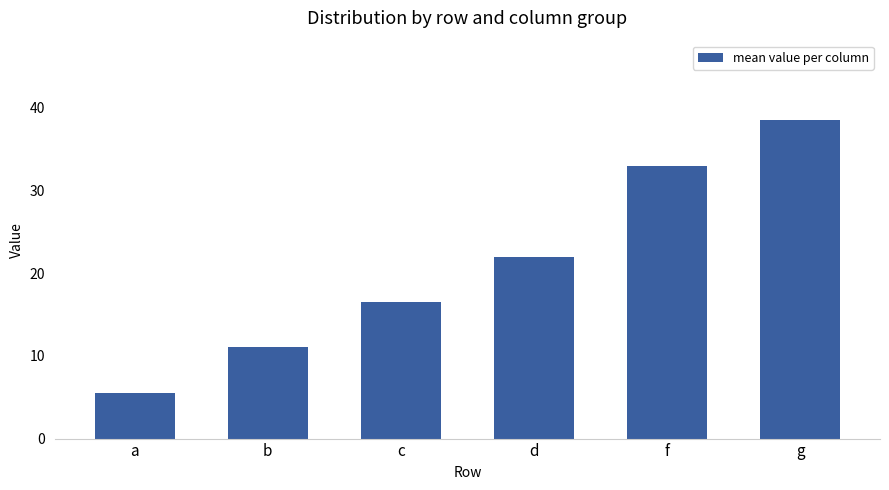

Which category has the lowest value across all series?

a